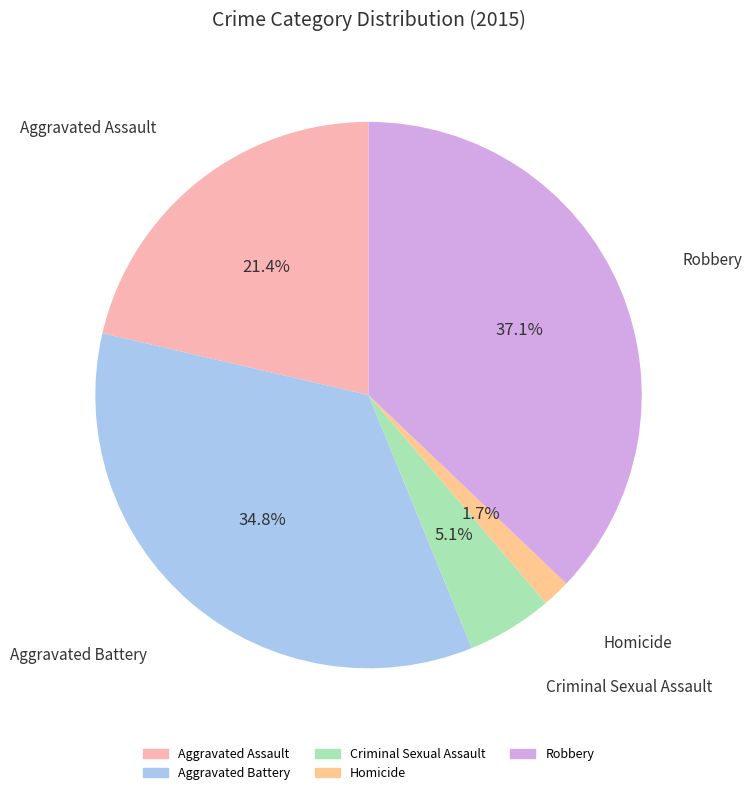

What is the smallest slice in the pie chart?

Homicide